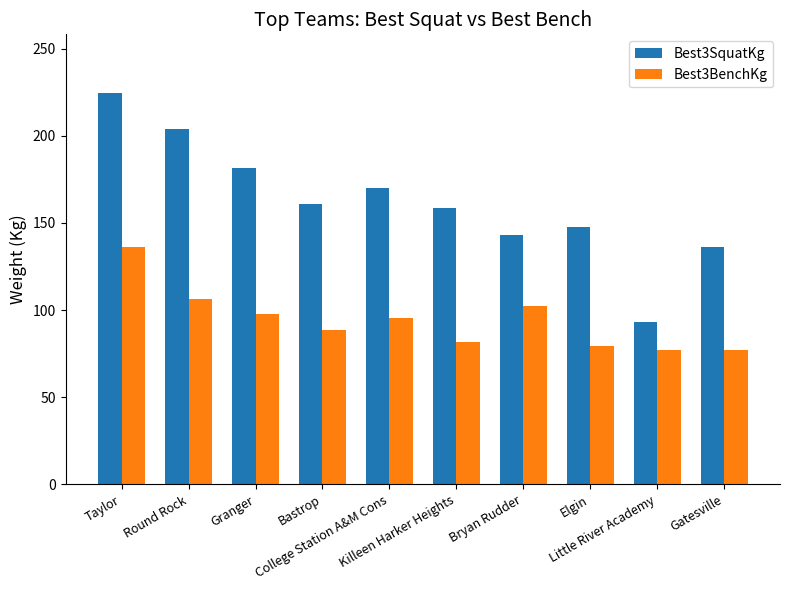

What is the smallest value displayed?

77.1